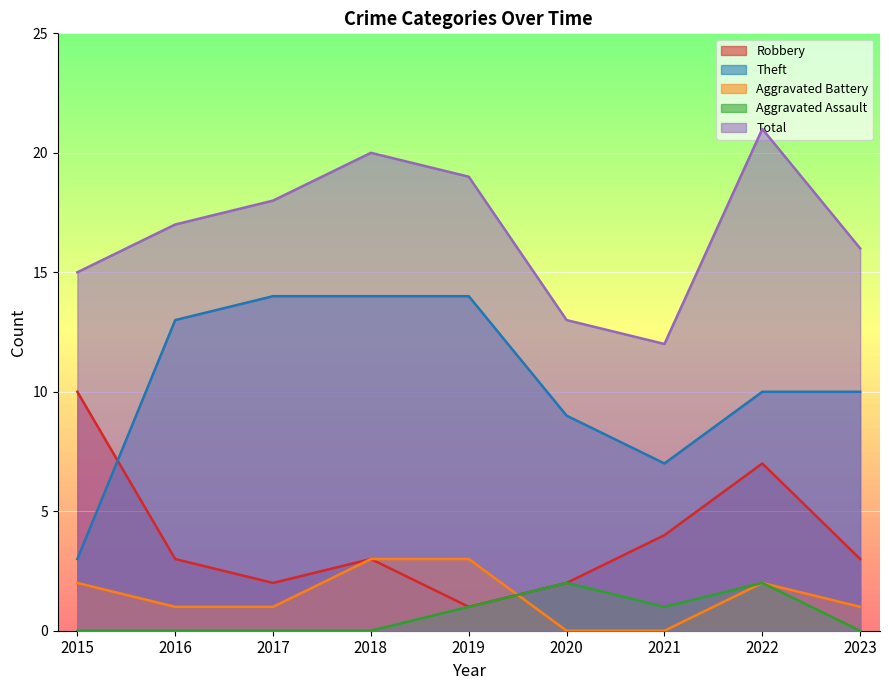

Where is Aggravated Assault nearest to the value 1?

2019